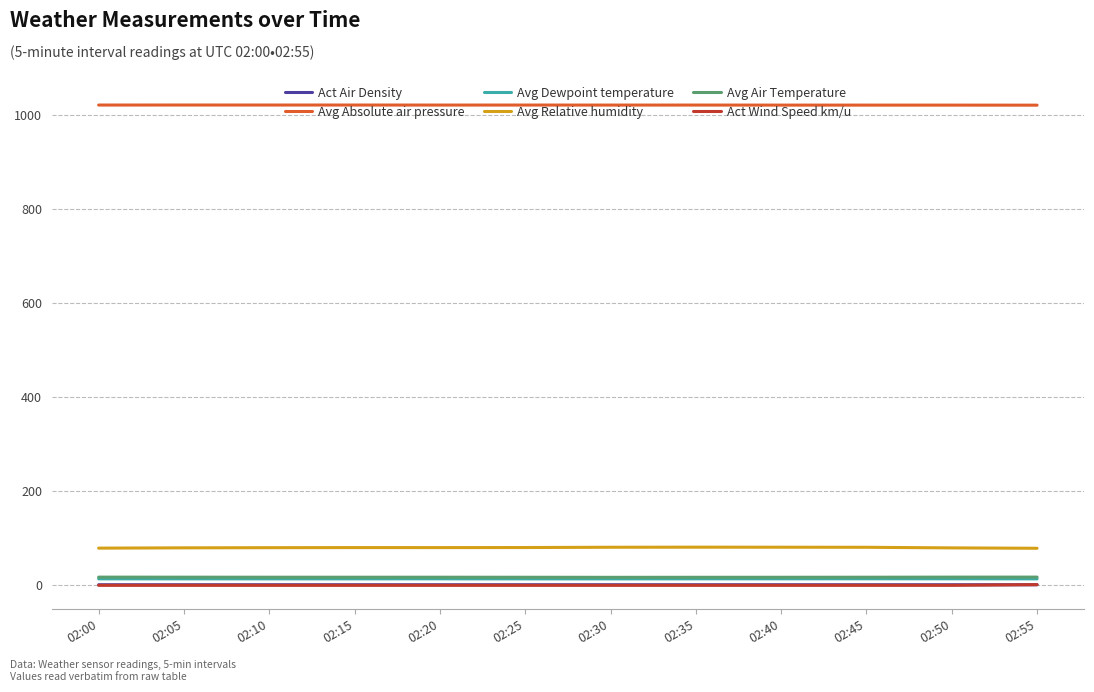

Which series has the largest total across all categories?

Avg Absolute air pressure